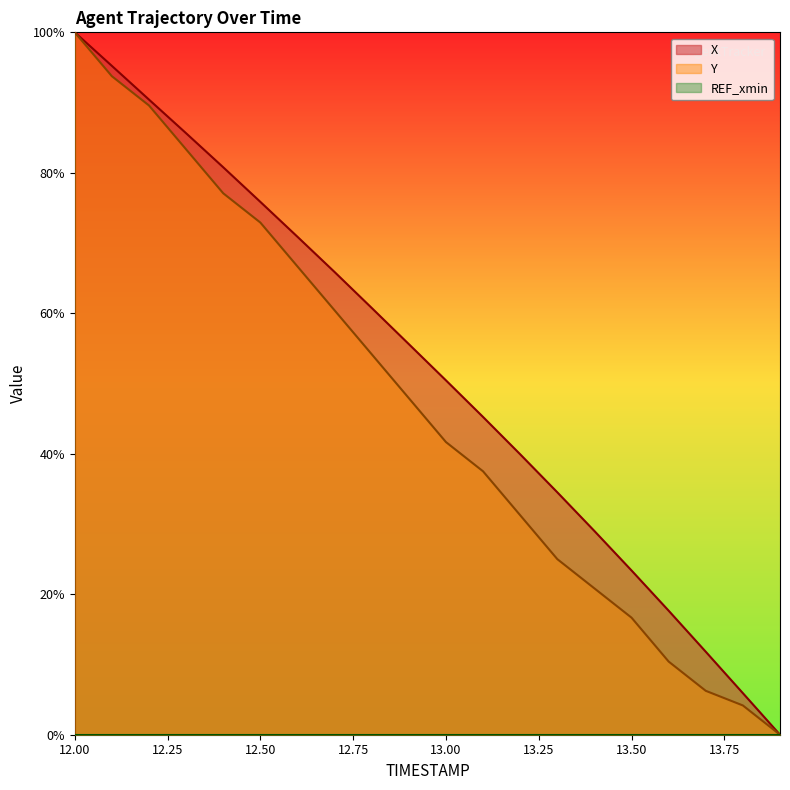

What position from the right is 13.4?

6